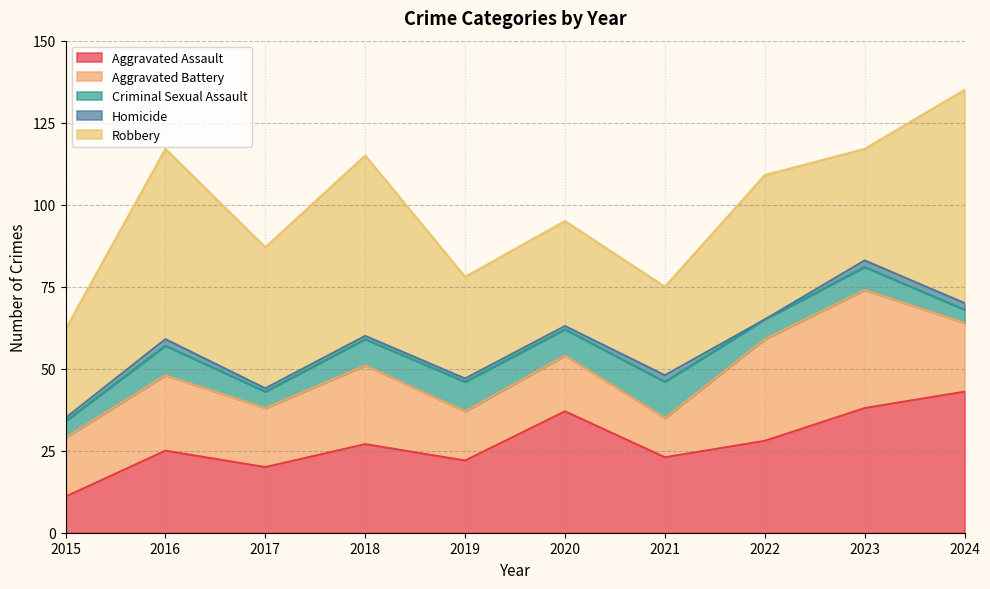

How many lines are shown in the chart?

5